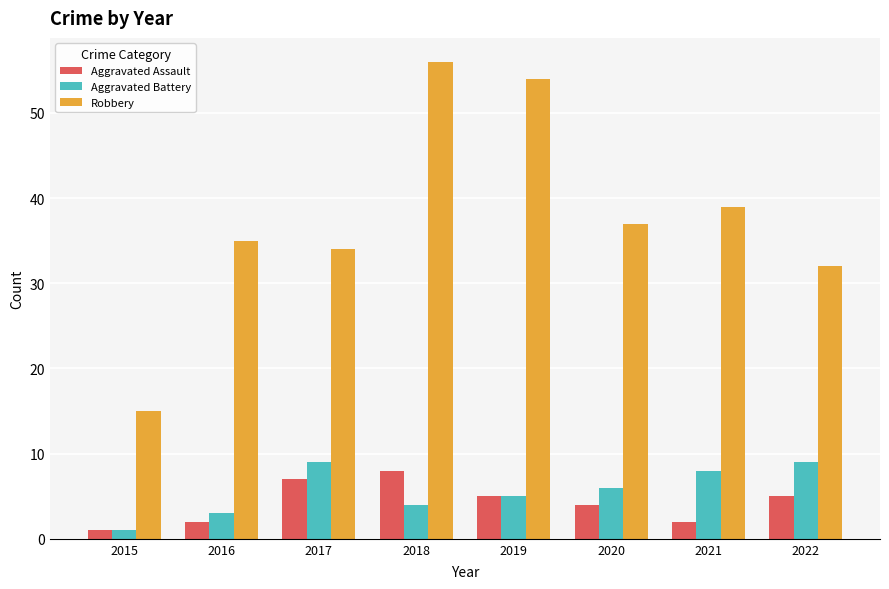

How many values in the Aggravated Battery series are below 6?

4